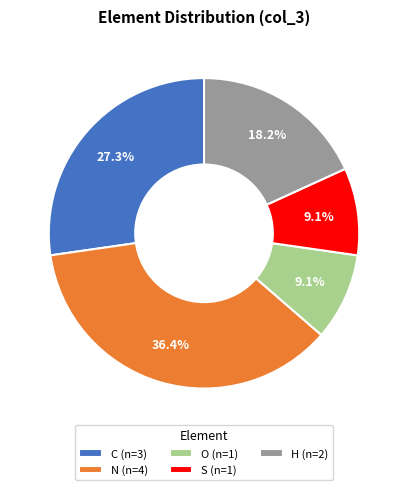

The C slice represents 38% of the pie. True or false?

False